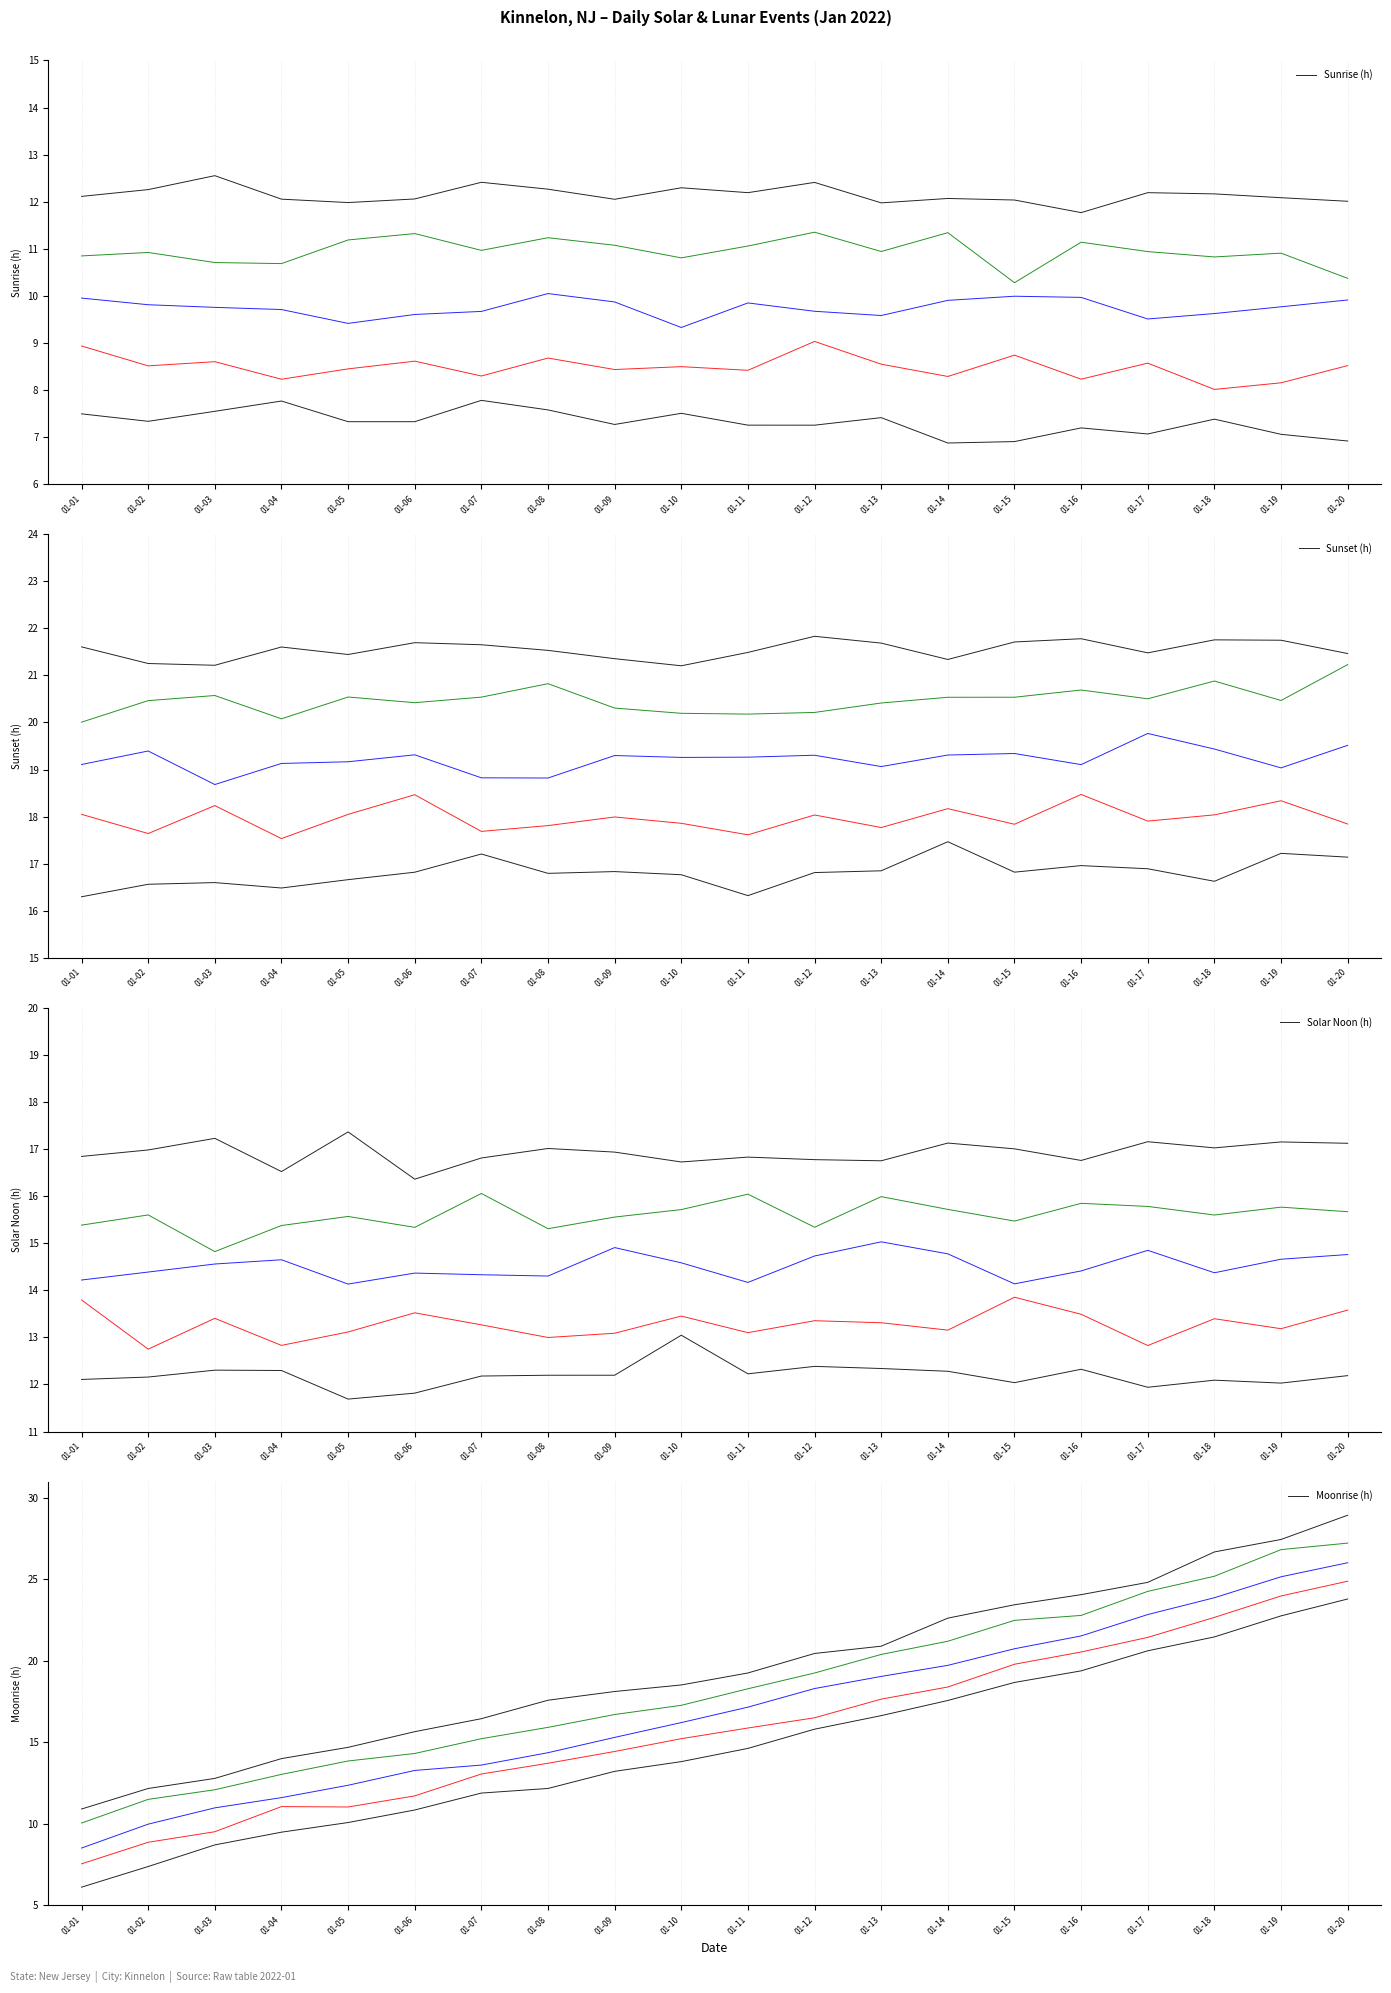

At which category does the chart reach its peak across all series?

01-20